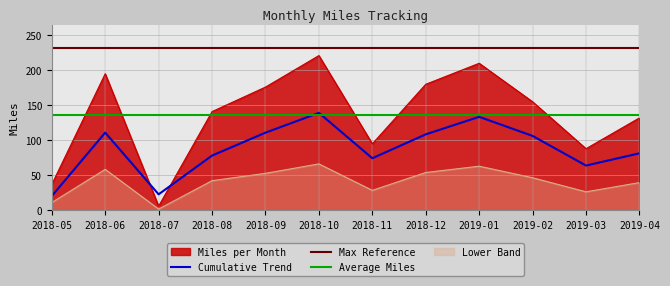

Where is the first local minimum?

2018-07